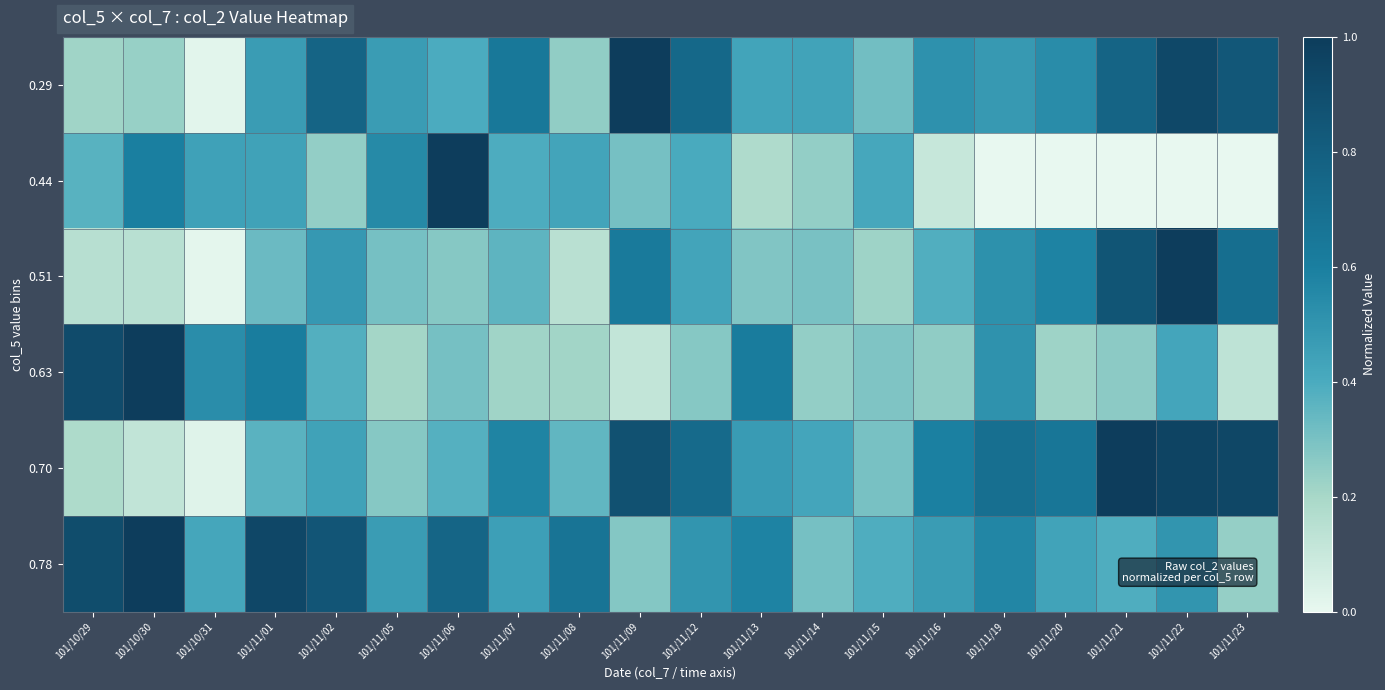

Rank the series at 101/11/20 from lowest to highest value.

0.44, 0.63, 0.78, 0.29, 0.51, 0.70